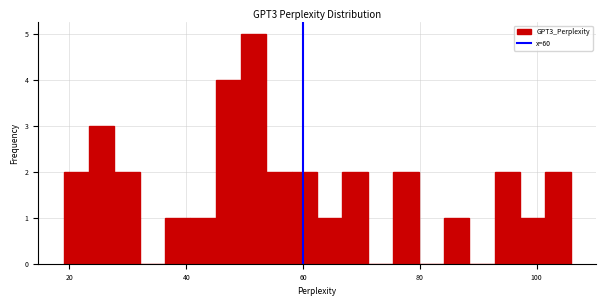

Around what value on the x-axis is the tallest bar? Give the approximate position of its centre, as read against the axis.

52